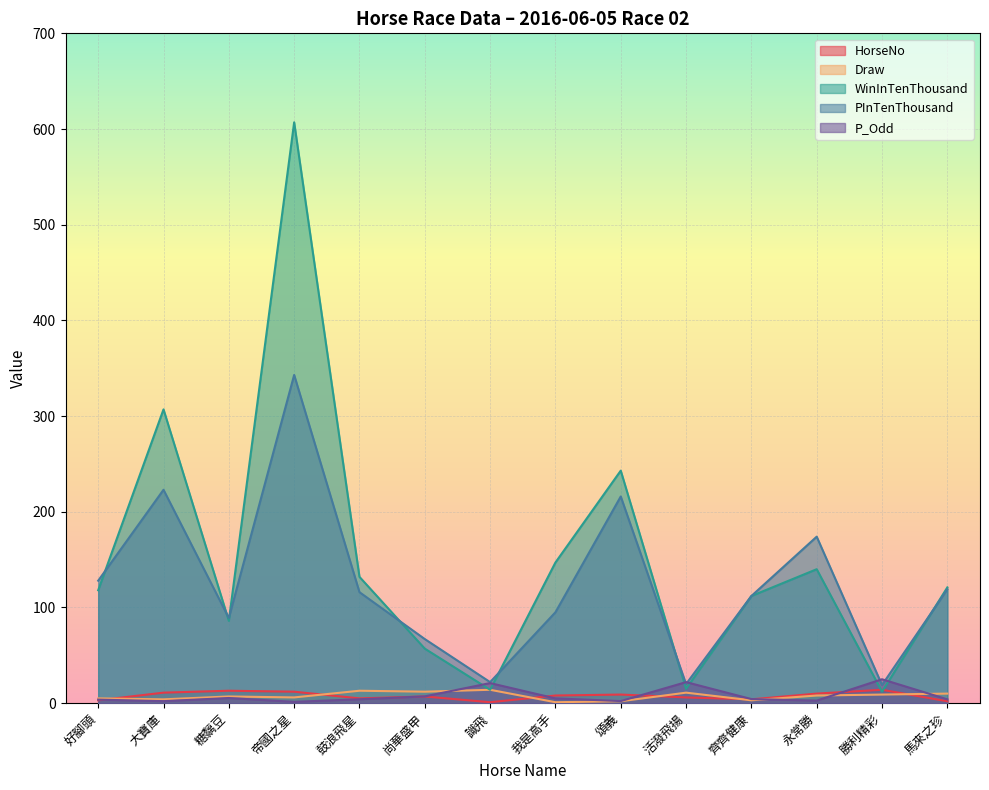

What is the approximate value of HorseNo at 糖黐豆?

13.0